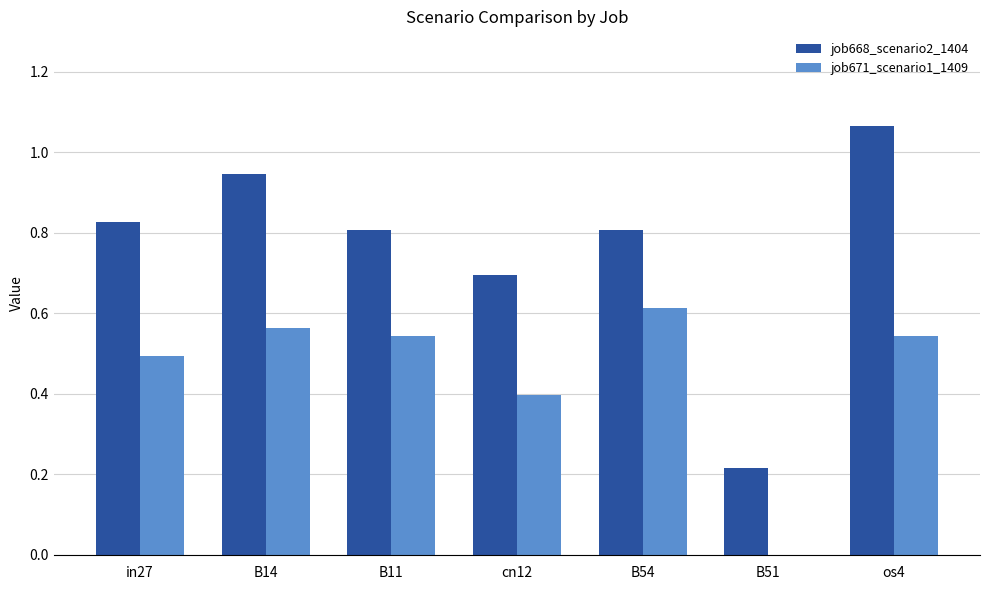

Which label corresponds to the largest value in the chart?

os4